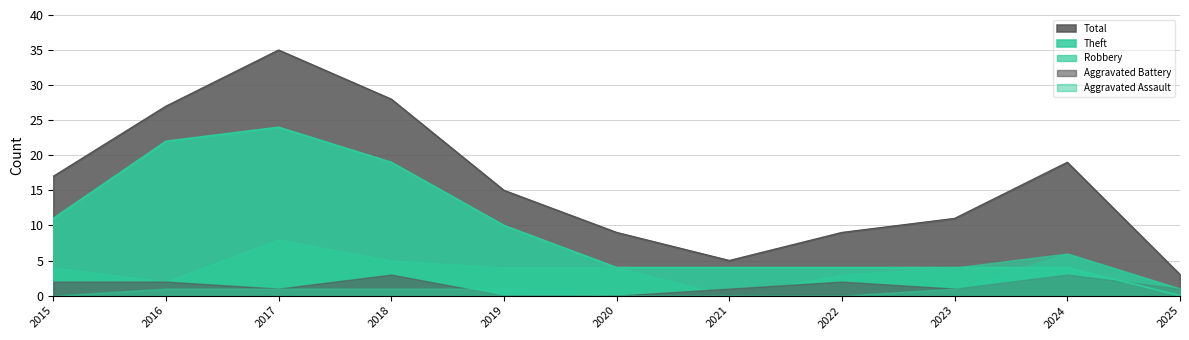

Reading left to right, transcribe all the data shown in this chart.

Aggravated Assault: 2015=0	2016=1	2017=1	2018=1	2019=1	2020=0	2021=0	2022=0	2023=1	2024=6	2025=1
Aggravated Battery: 2015=2	2016=2	2017=1	2018=3	2019=0	2020=0	2021=1	2022=2	2023=1	2024=3	2025=1
Robbery: 2015=4	2016=2	2017=8	2018=5	2019=4	2020=4	2021=0	2022=3	2023=4	2024=6	2025=1
Theft: 2015=11	2016=22	2017=24	2018=19	2019=10	2020=4	2021=4	2022=4	2023=4	2024=4	2025=0
Total: 2015=17	2016=27	2017=35	2018=28	2019=15	2020=9	2021=5	2022=9	2023=11	2024=19	2025=3